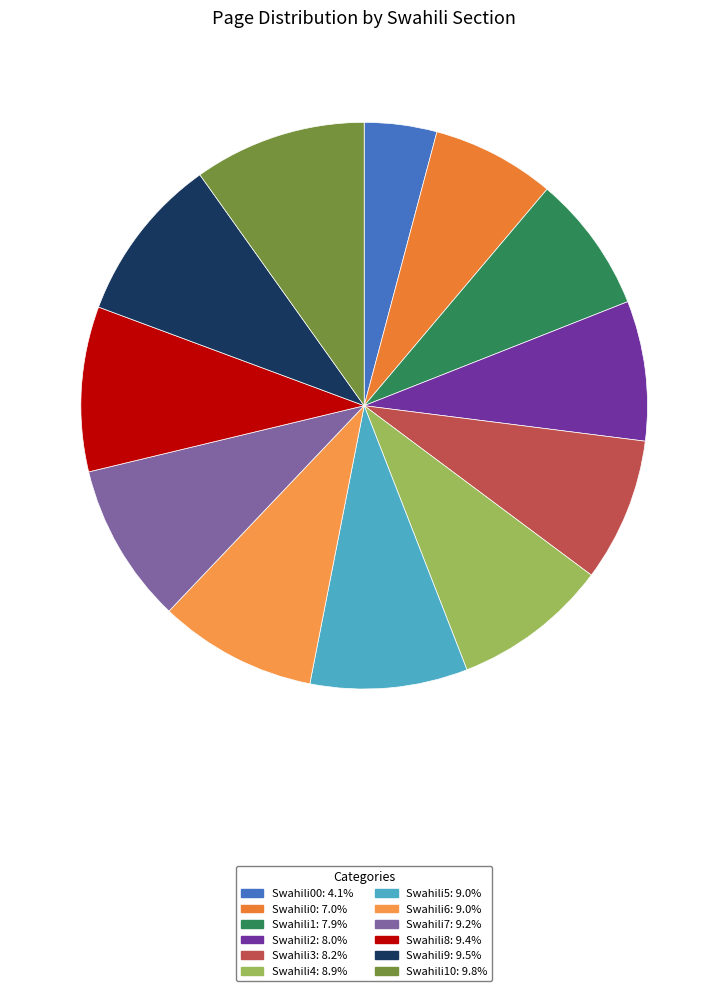

What is the smallest slice in the pie chart?

Swahili00